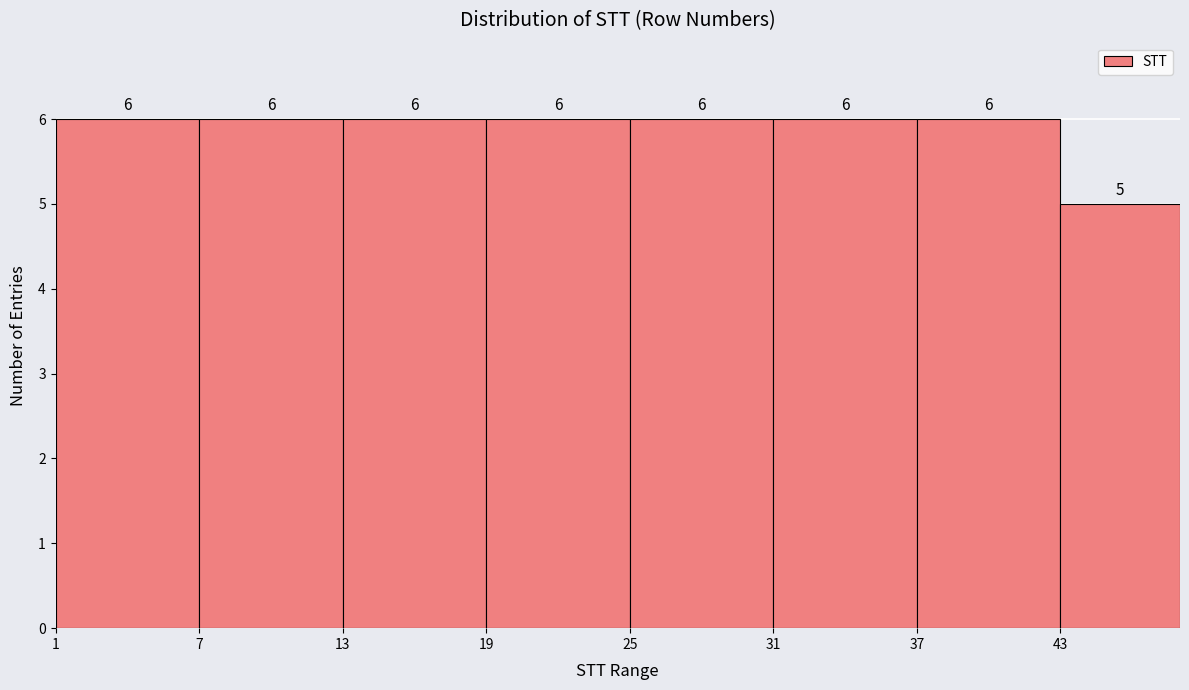

Reading left to right, list every bar in this chart as the range it spans on the x-axis followed by its height.

1 to 7: 6
7 to 13: 6
13 to 19: 6
19 to 25: 6
25 to 31: 6
31 to 37: 6
37 to 43: 6
43 to 48: 5